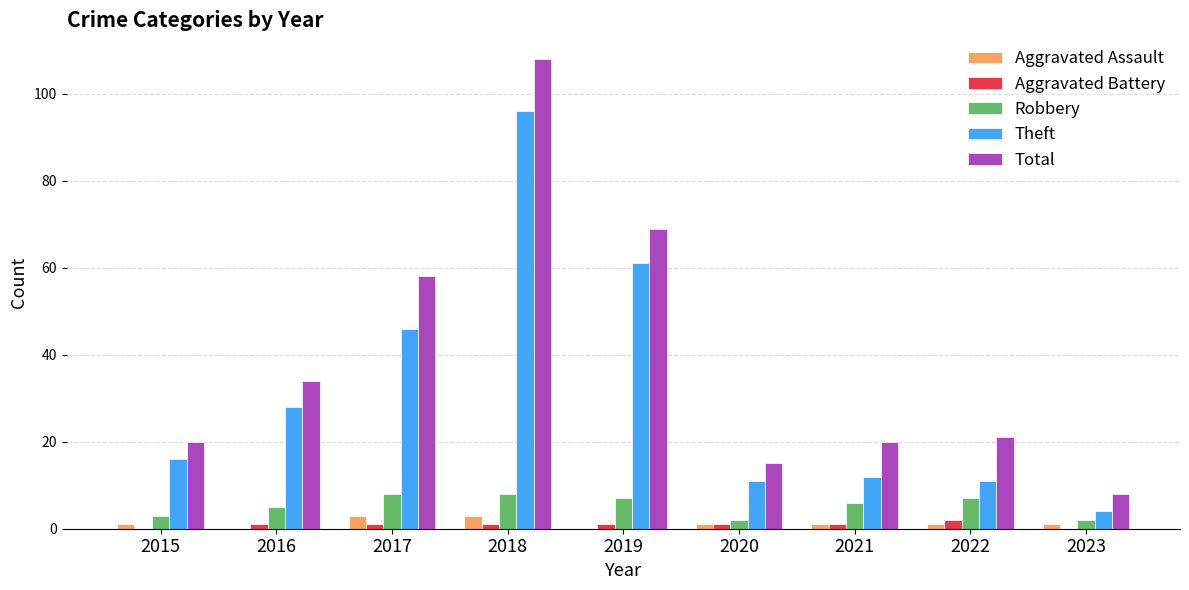

The Total series shows 69 at 2019. True or false?

True